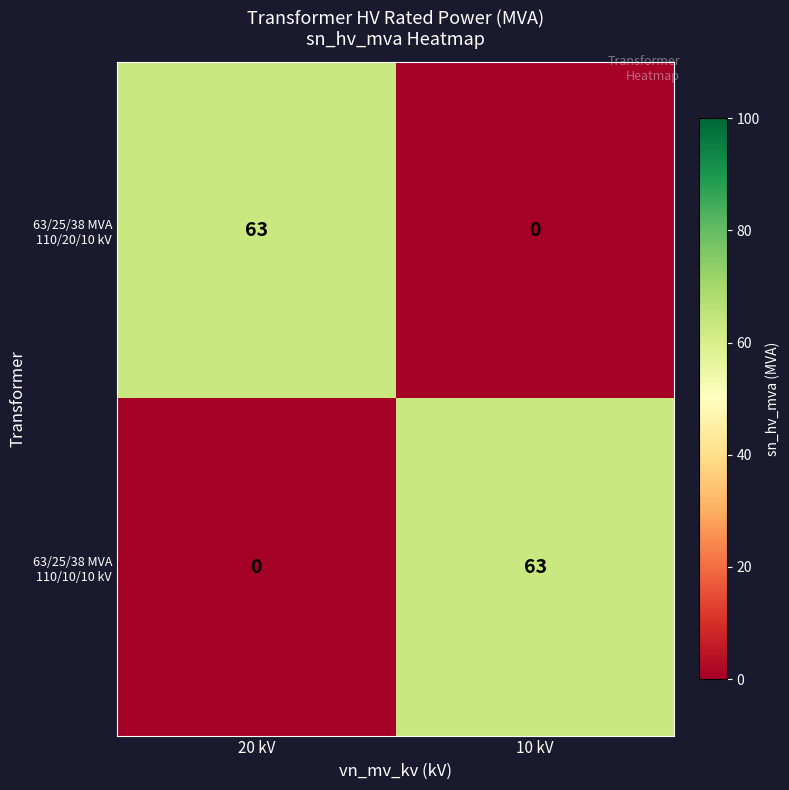

What is the maximum value shown in the chart?

63